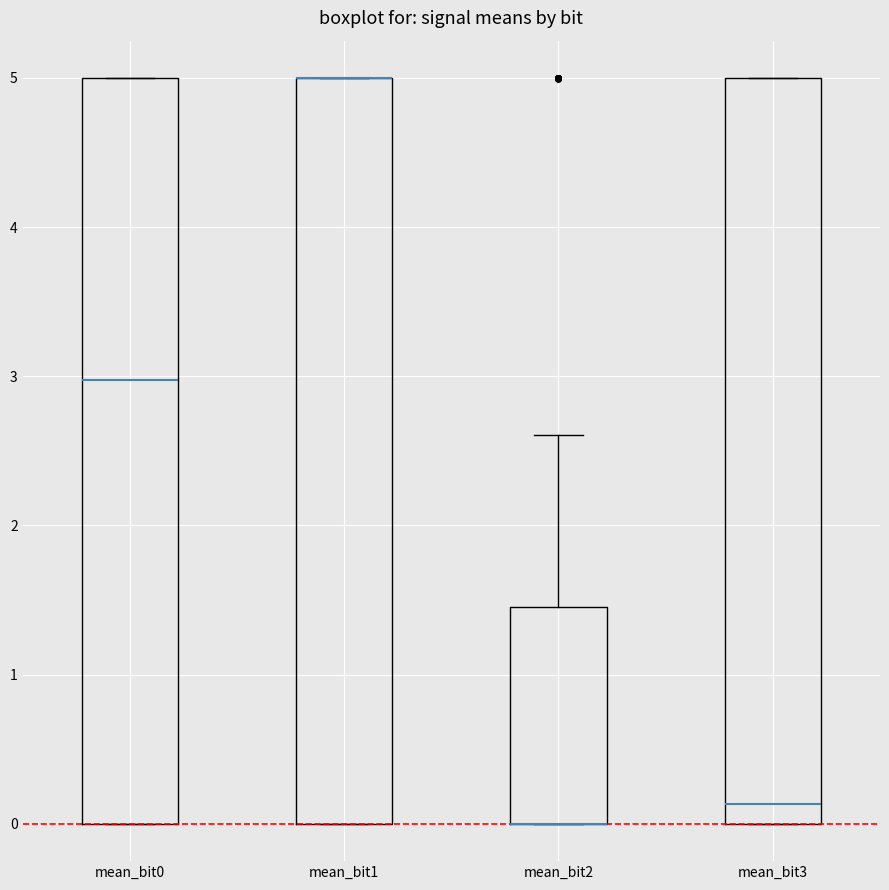

Where is the lower edge of the box for mean_bit1 on the y-axis? The values are not printed on the chart, so give them approximately, as read against the axis.

0.0